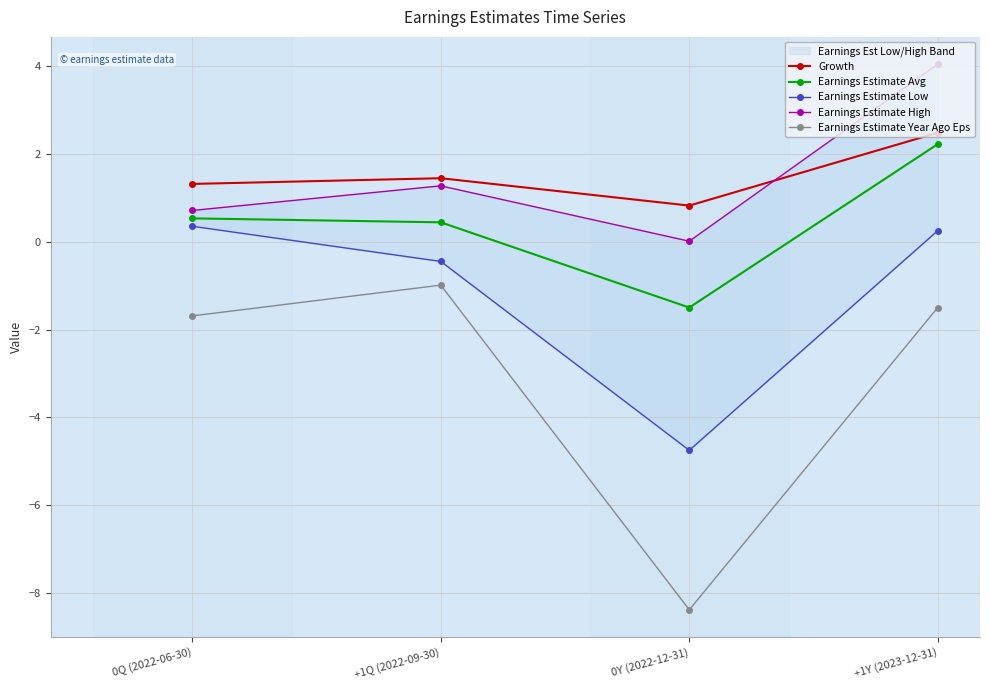

The value of Earnings Estimate High at 0Q (2022-06-30) is 0.4. True or false?

False